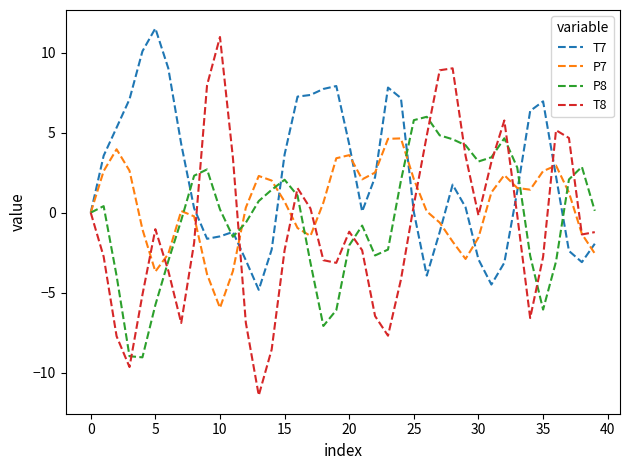

Which series has the largest total across all categories?

T7